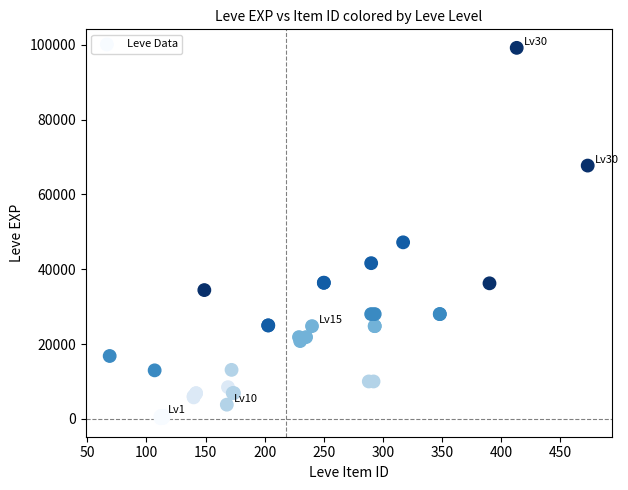

What Y value in the scatter plot is closest to 49690?

47200